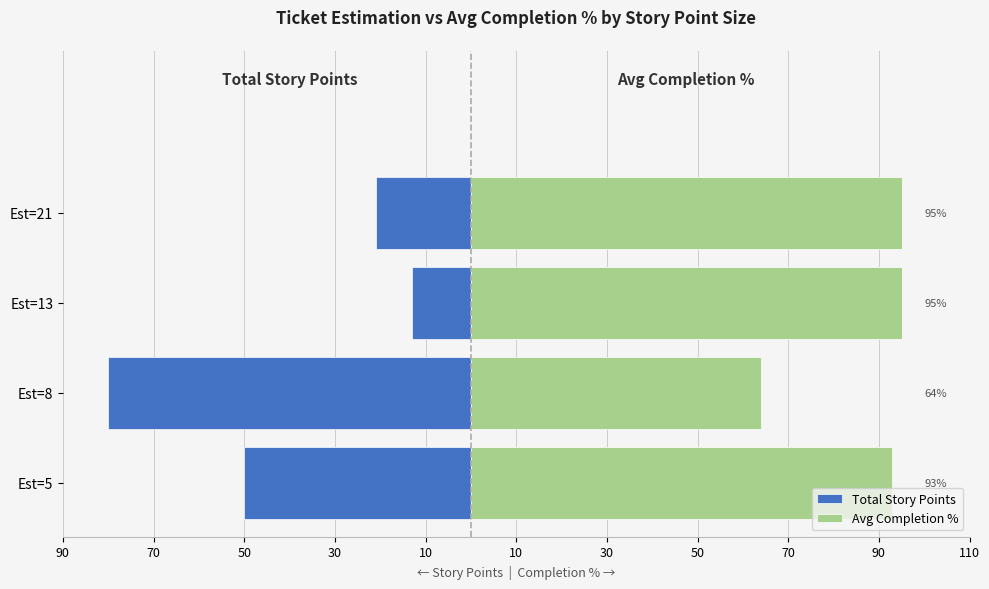

True or false: Total Story Points has a value of -21 at Est=21.

True